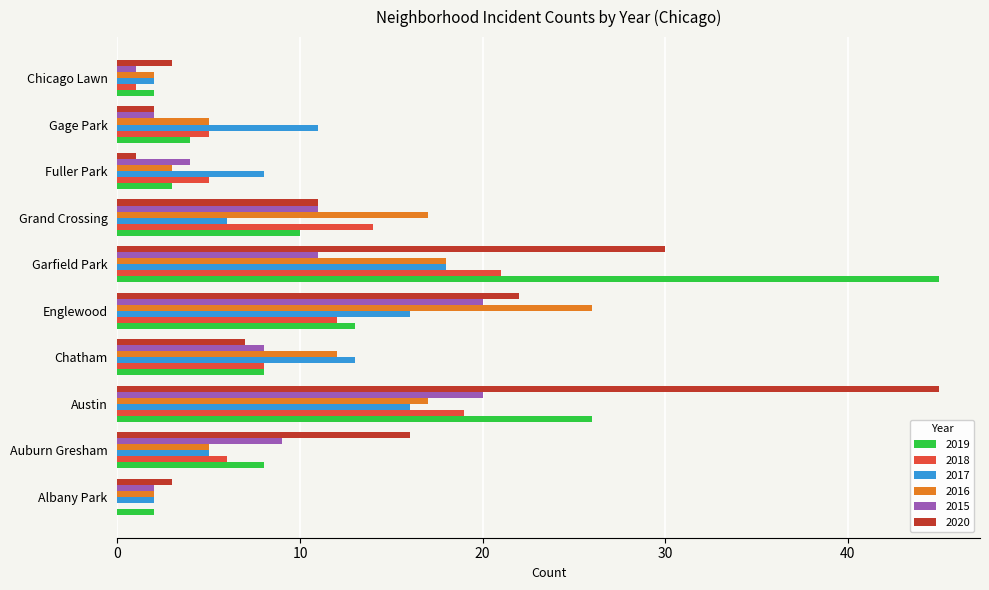

Between Auburn Gresham and Grand Crossing, which series saw the biggest shift?

2016